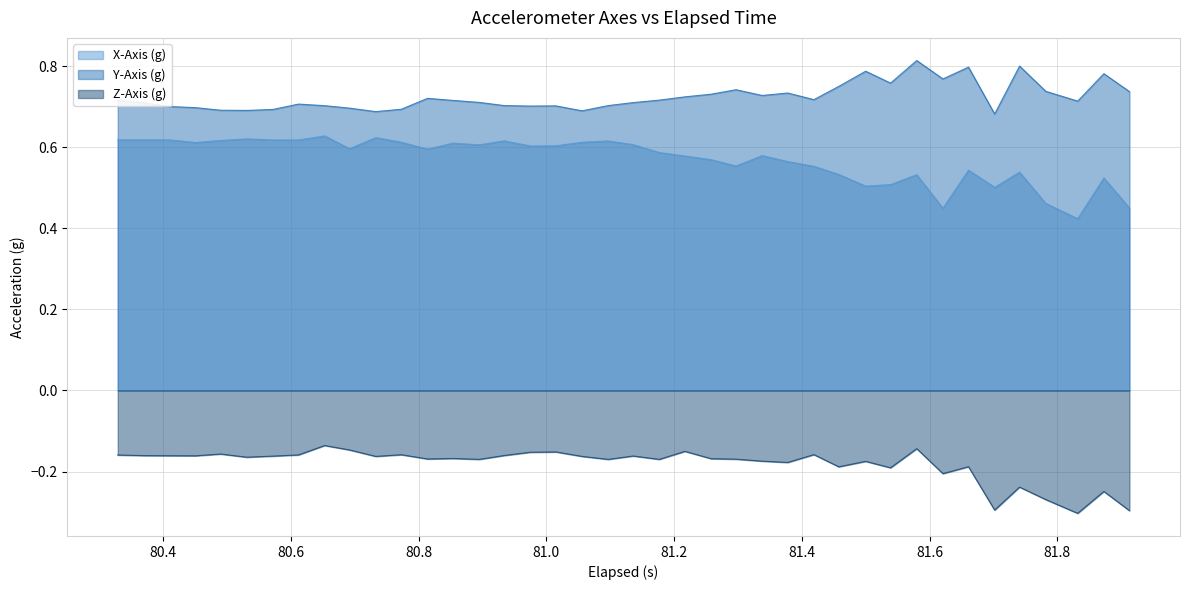

Count the X-Axis (g) values in the range 0 to 1.

40